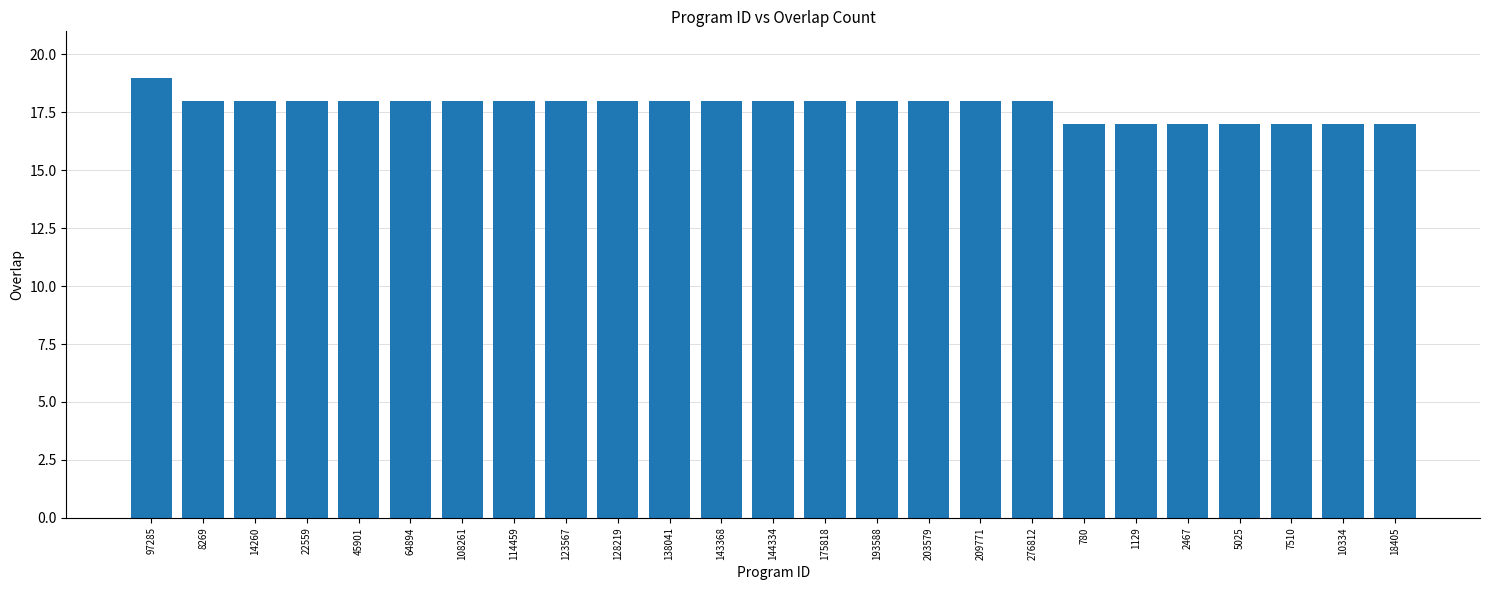

What is the value of the 2nd bar from the left?

18